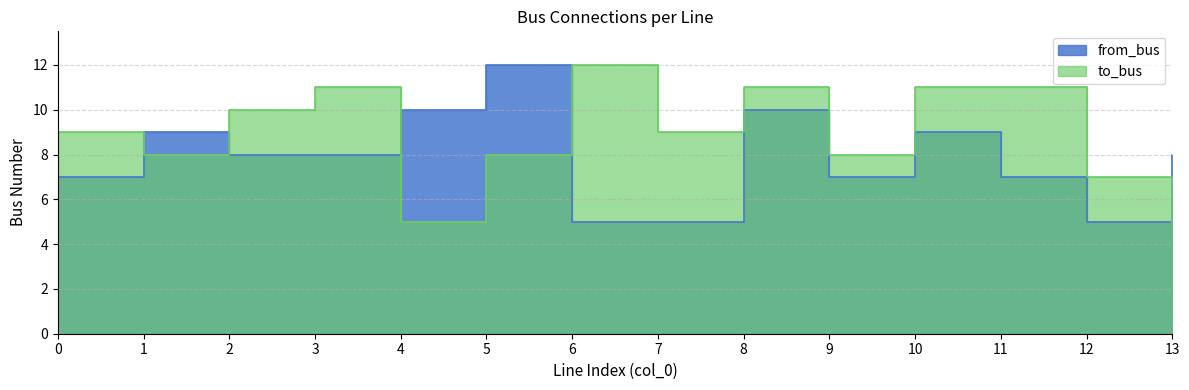

What value does the to_bus series have at 10?

11